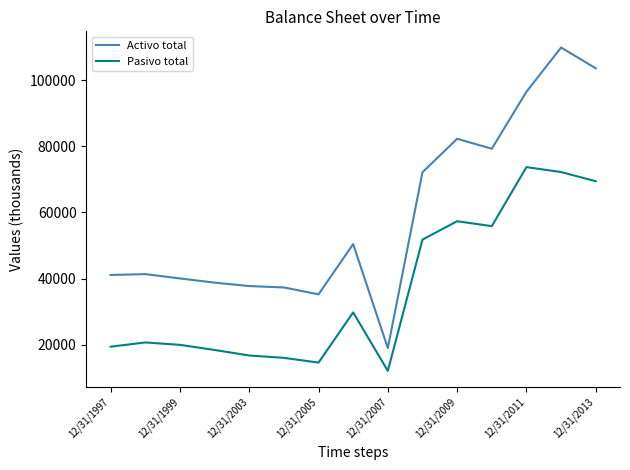

List the series in order of their overall mean, lowest first.

Pasivo total, Activo total